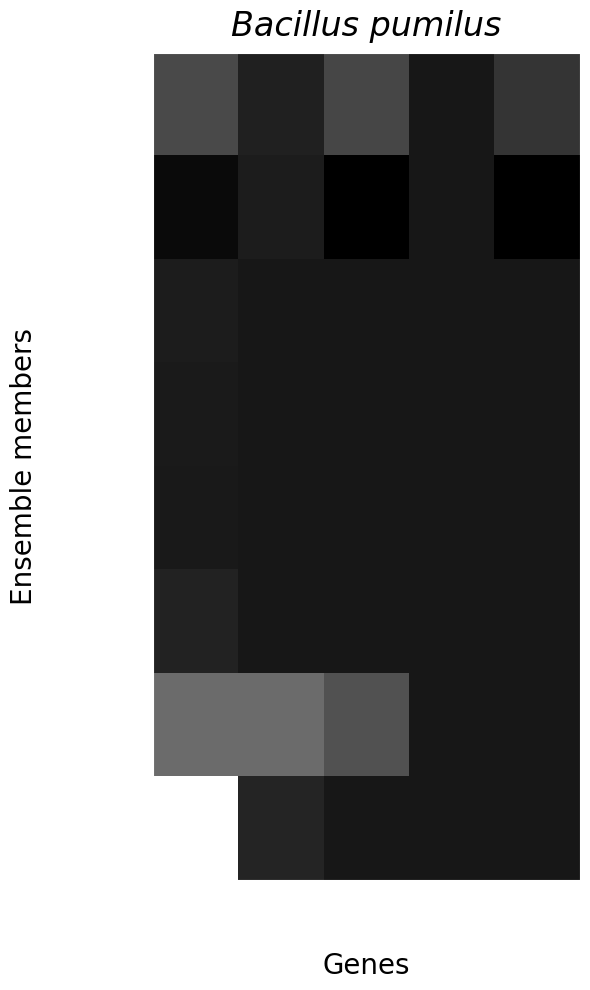

What is the greatest value displayed?

1.0